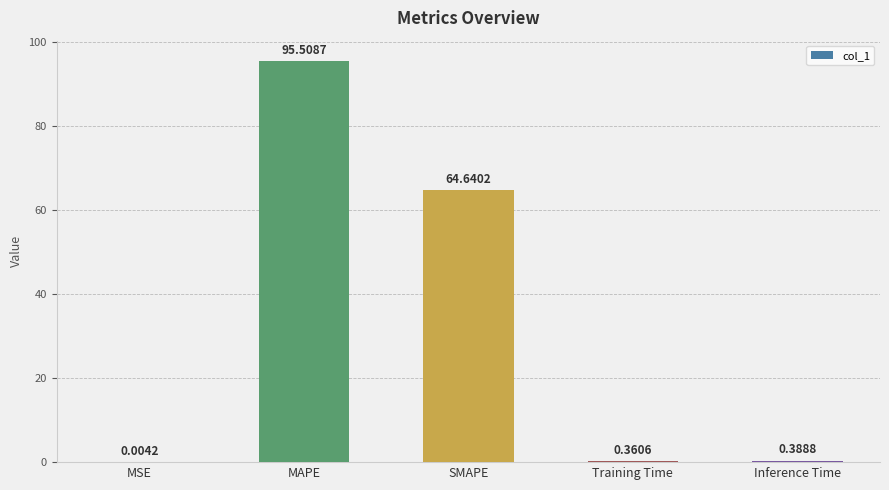

Which category has the highest value across all series?

MAPE